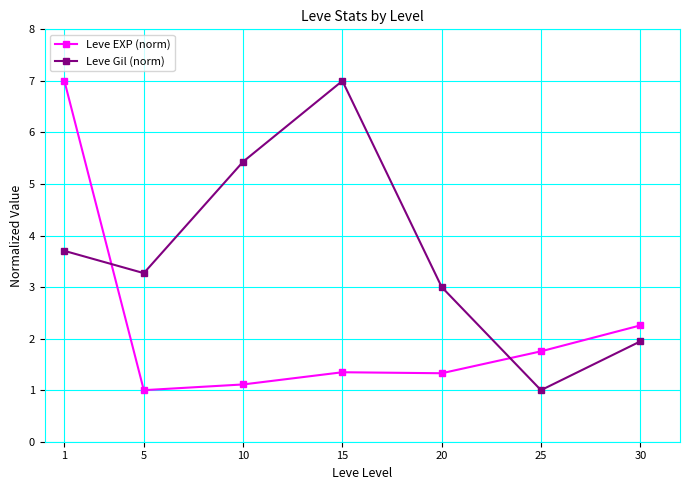

What is the value of the Leve EXP (norm) point at the 4th from the left?

1.3